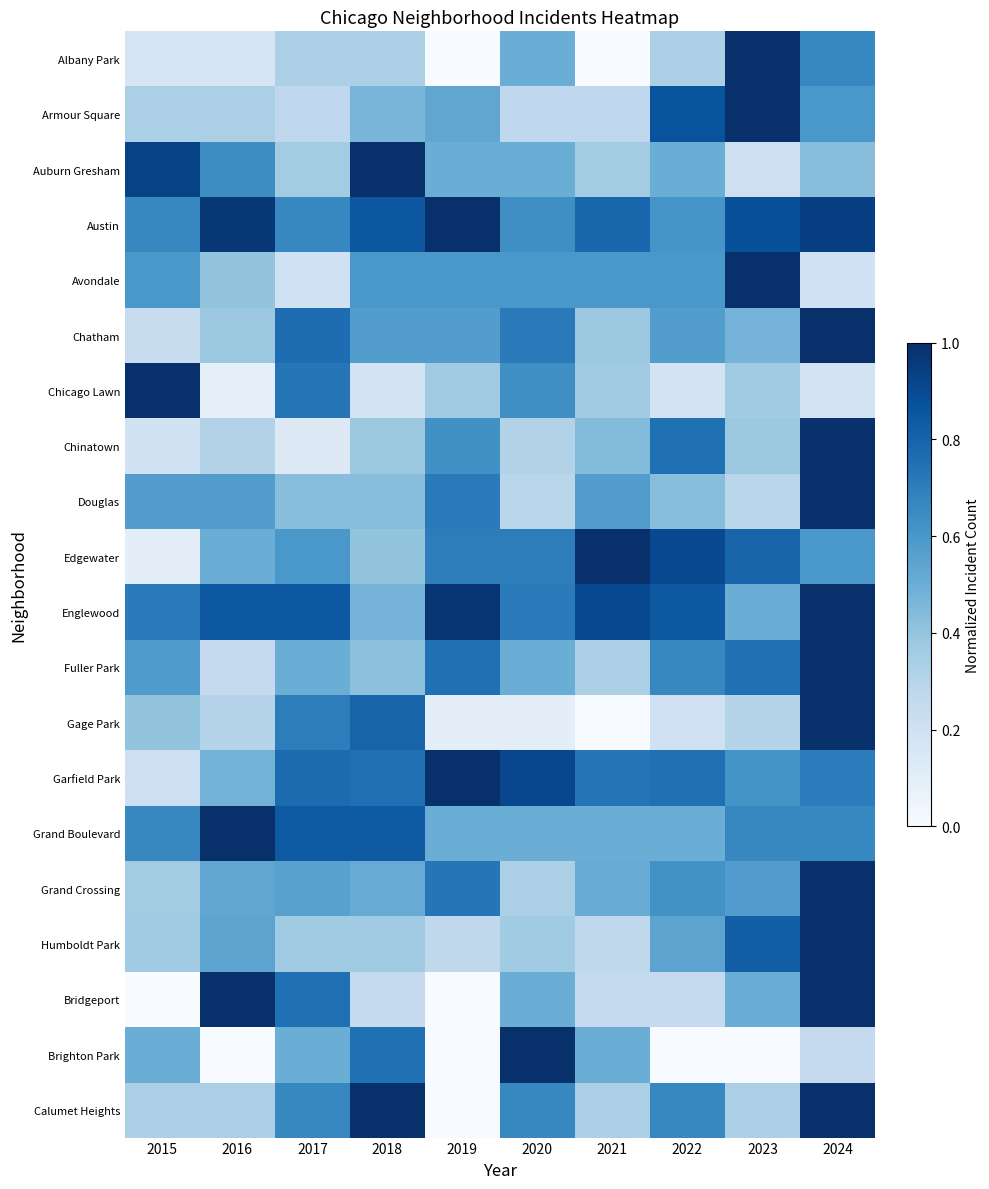

At which category is the sum across all series the highest?

2024